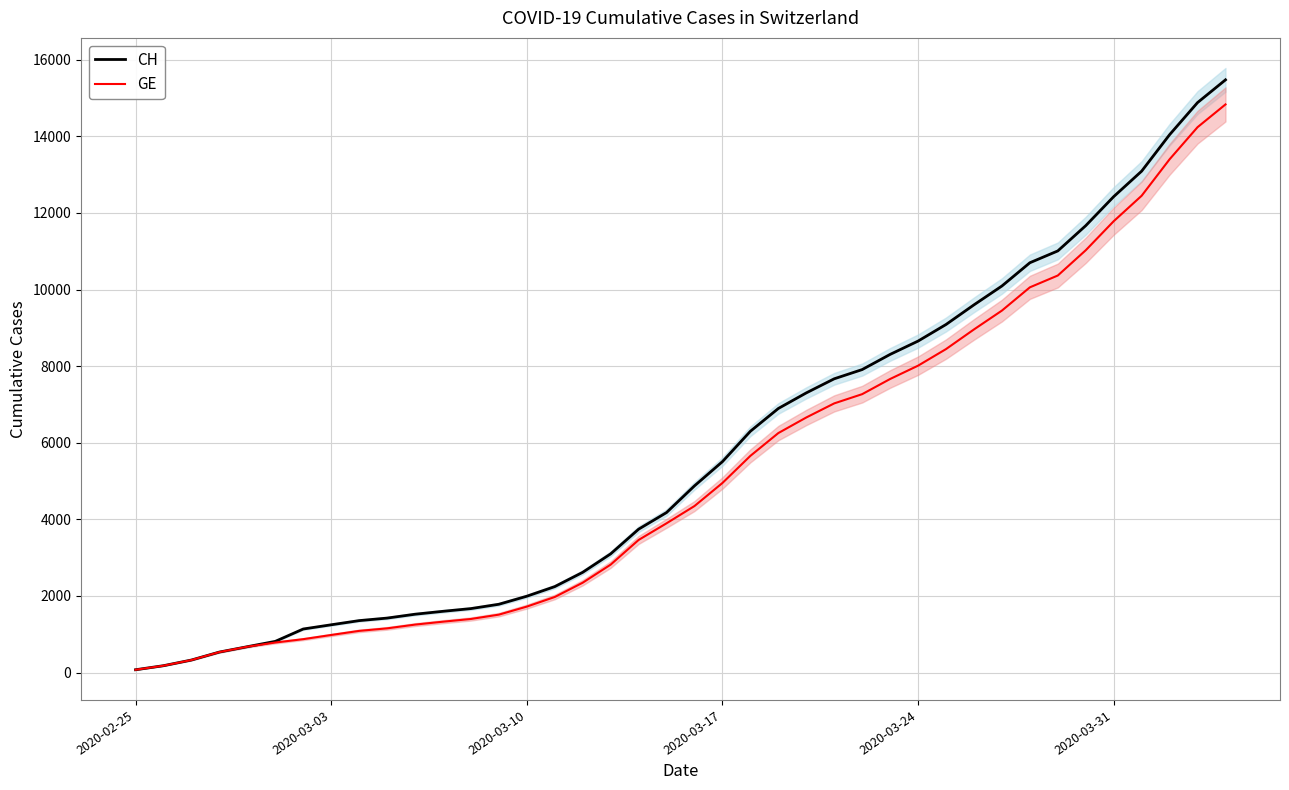

Which series has the largest total across all categories?

CH